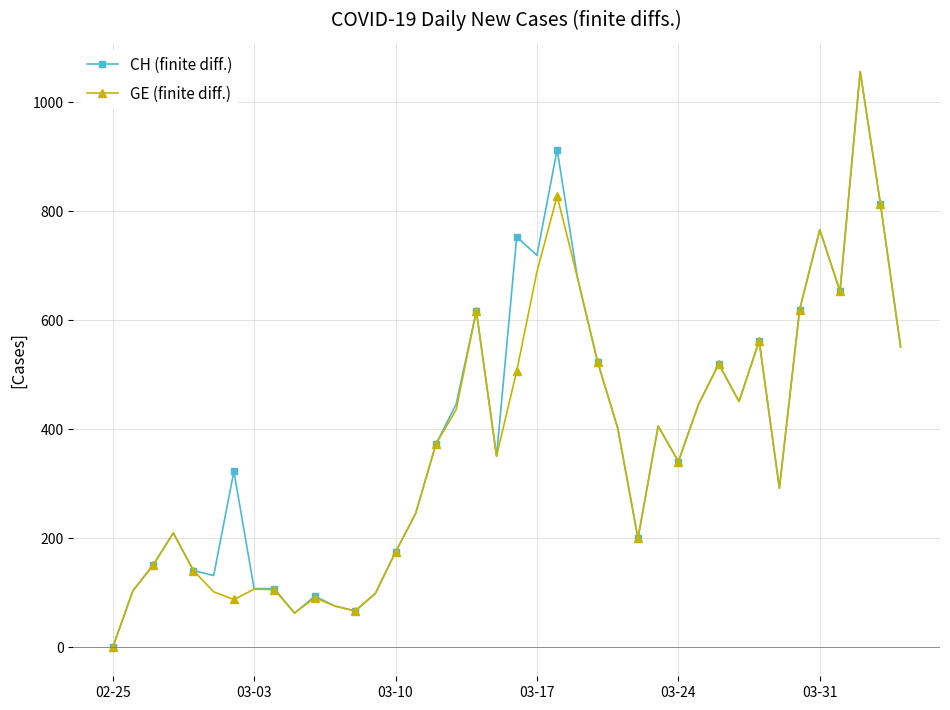

True or false: GE (finite diff.) has more than 0 points higher than both neighbors.

True